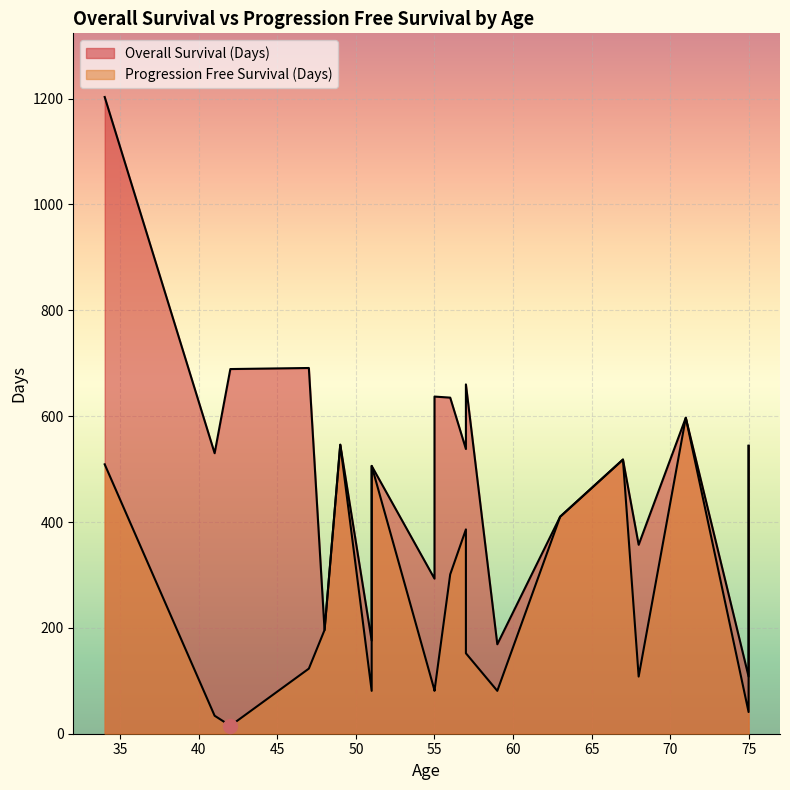

The value of Progression Free Survival (Days) at 55 is 112. True or false?

False